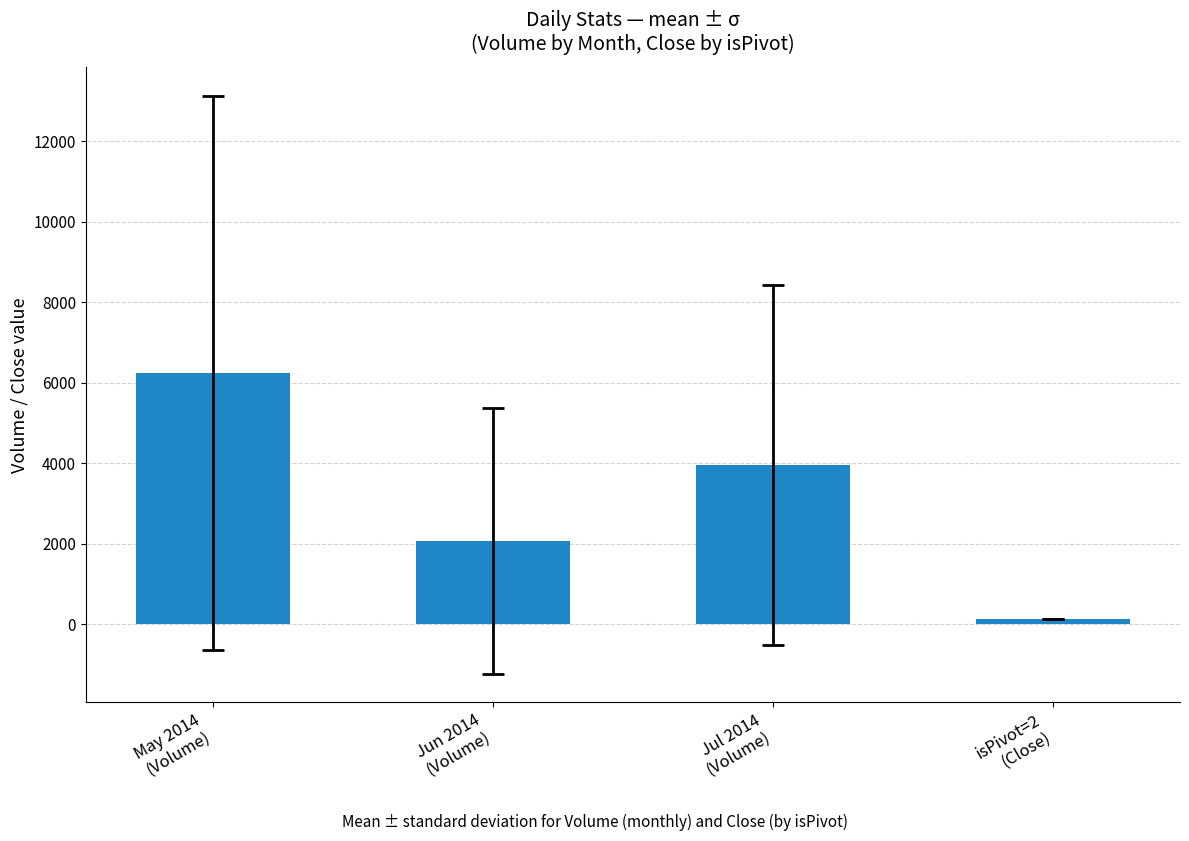

What is the value of the 4th bar from the left?

130.6